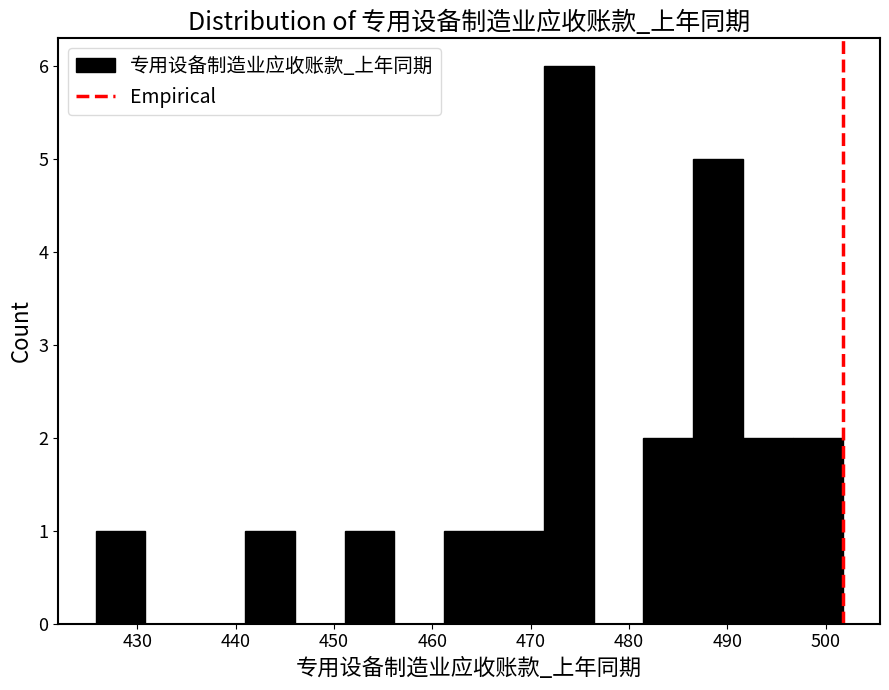

Reading left to right, transcribe this chart: for each bar, give the range it covers on the x-axis and its height. Neither the bar edges nor the heights are printed on the chart, so give them approximately, as read against the axes.

426 to 431: 1
431 to 436: 0
436 to 441: 0
441 to 446: 1
446 to 451: 0
451 to 456: 1
456 to 461: 0
461 to 466: 1
466 to 471: 1
471 to 476: 6
476 to 481: 0
481 to 487: 2
487 to 492: 5
492 to 497: 2
497 to 502: 2